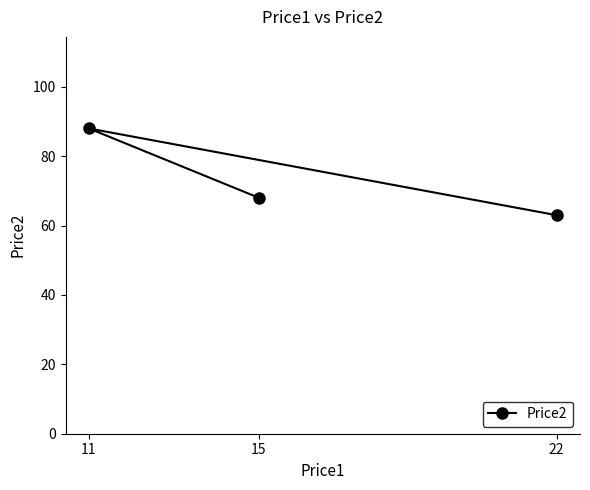

Does the chart have visible grid lines?

No